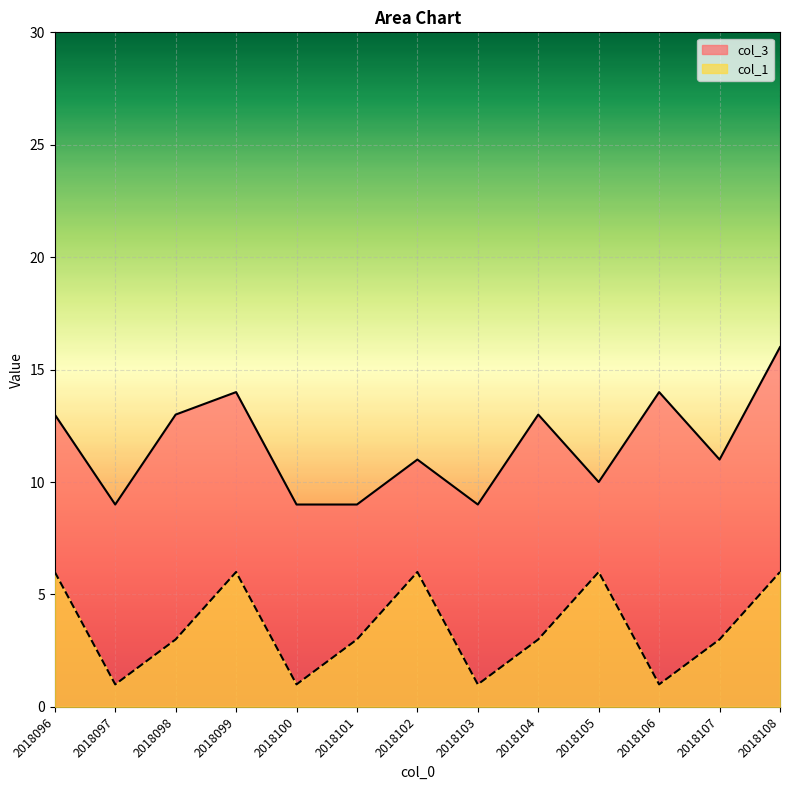

Where is the first local minimum for col_1?

2018097